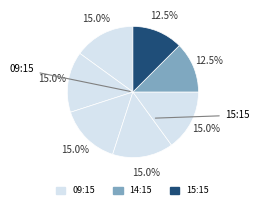

Count the number of slices in the pie.

7